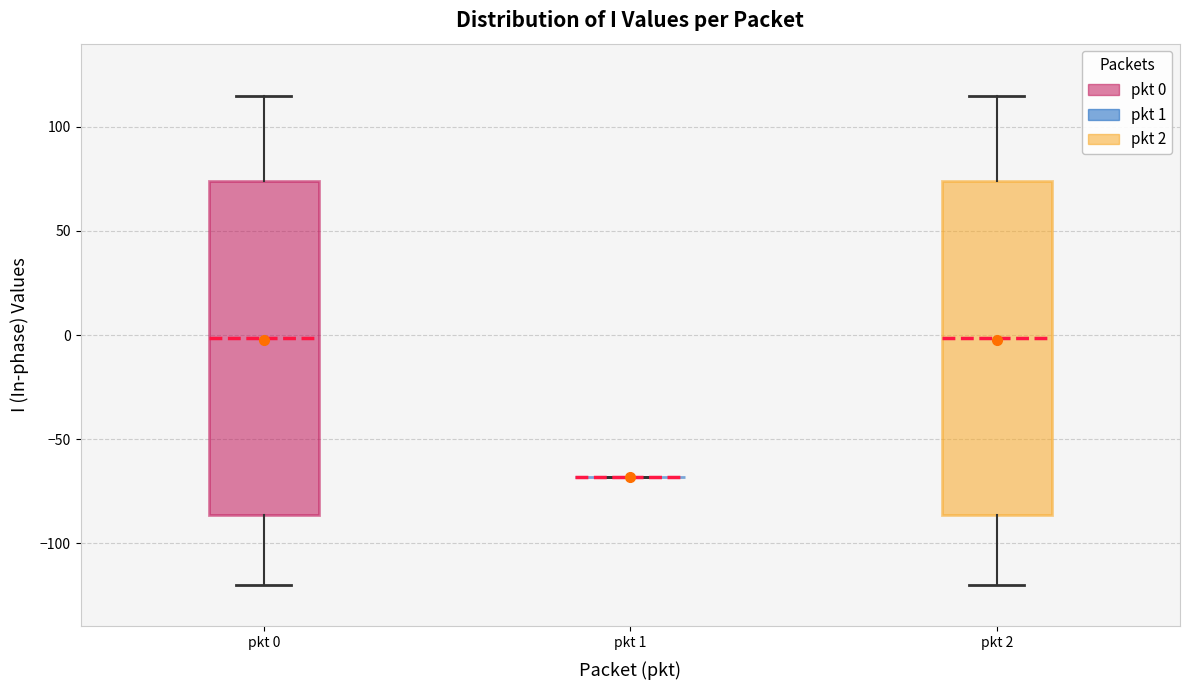

Where does the lower whisker of the box for pkt 0 end on the y-axis? The values are not printed on the chart, so give them approximately, as read against the axis.

-120